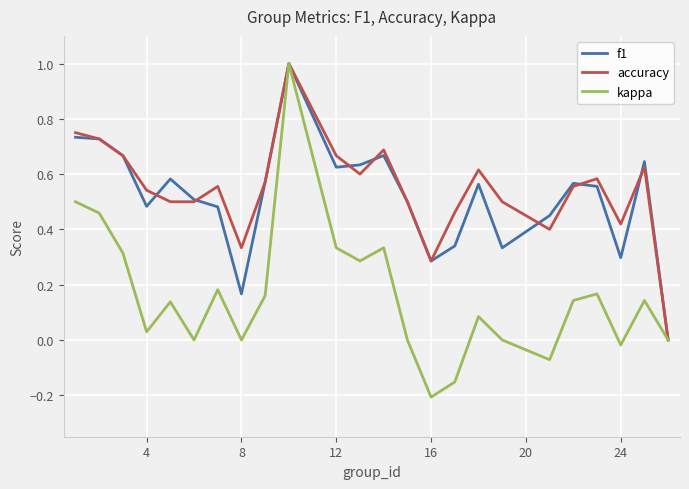

What is the maximum value for kappa?

1.0